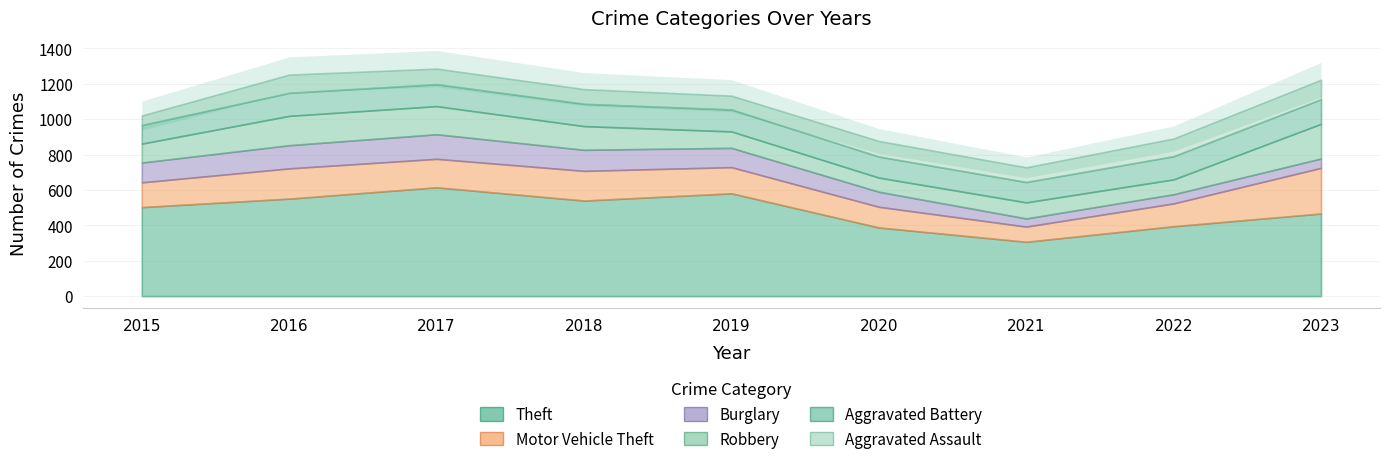

Reading right to left, extract all data points from this chart.

Theft: 467	395	307	388	581	540	615	551	503
Motor Vehicle Theft: 258	129	86	117	148	168	161	171	140
Burglary: 53	52	46	85	109	119	139	131	112
Robbery: 196	84	91	80	93	134	159	166	107
Aggravated Battery: 139	131	115	119	124	126	124	130	105
Aggravated Assault: 110	100	83	88	78	83	88	103	54